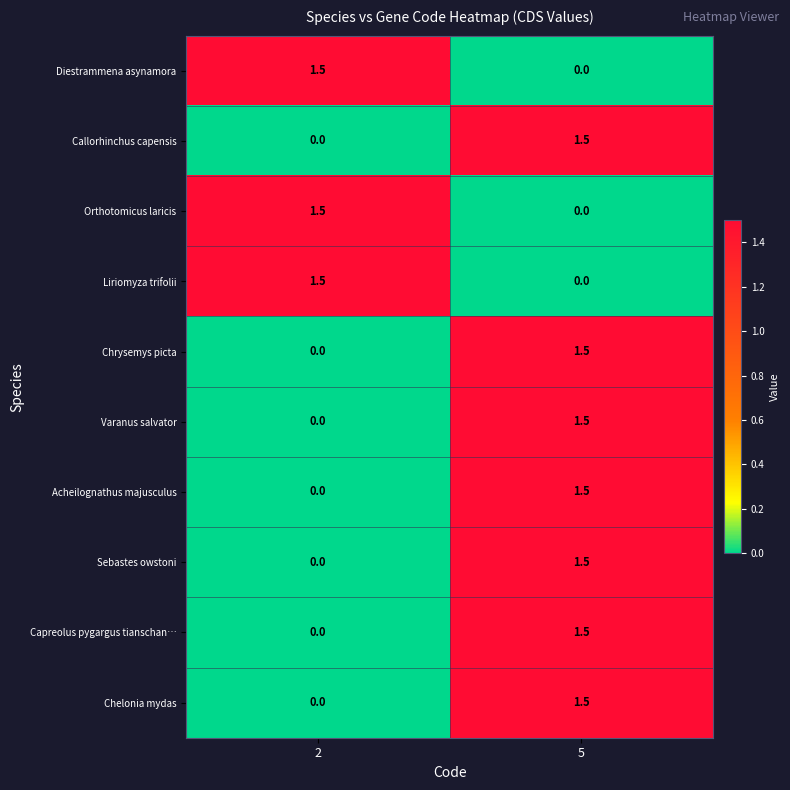

How many values in Chelonia mydas are above zero?

1